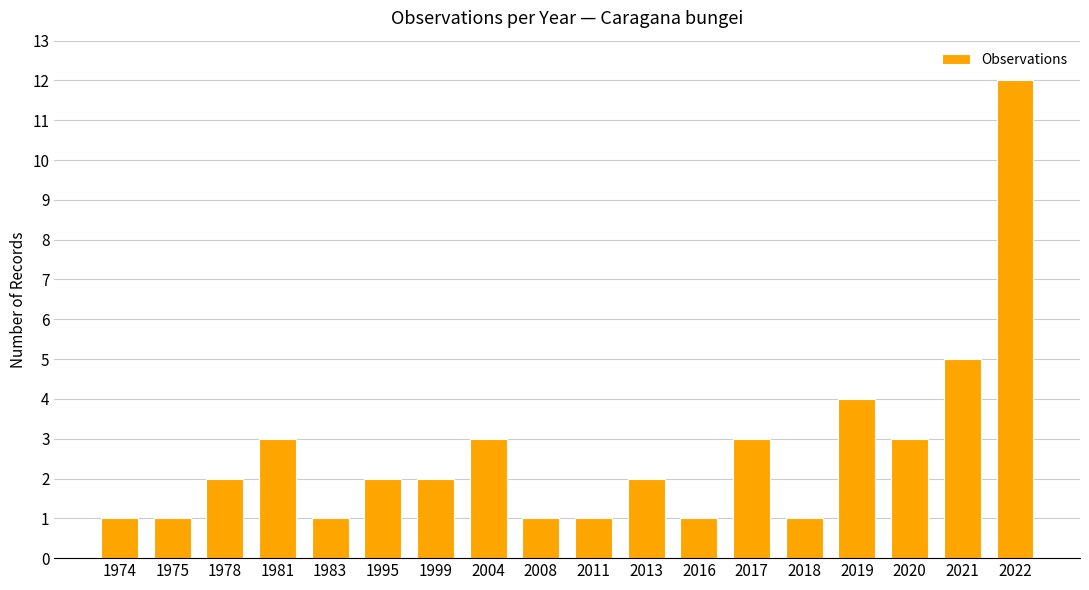

How many bars are there in total?

18